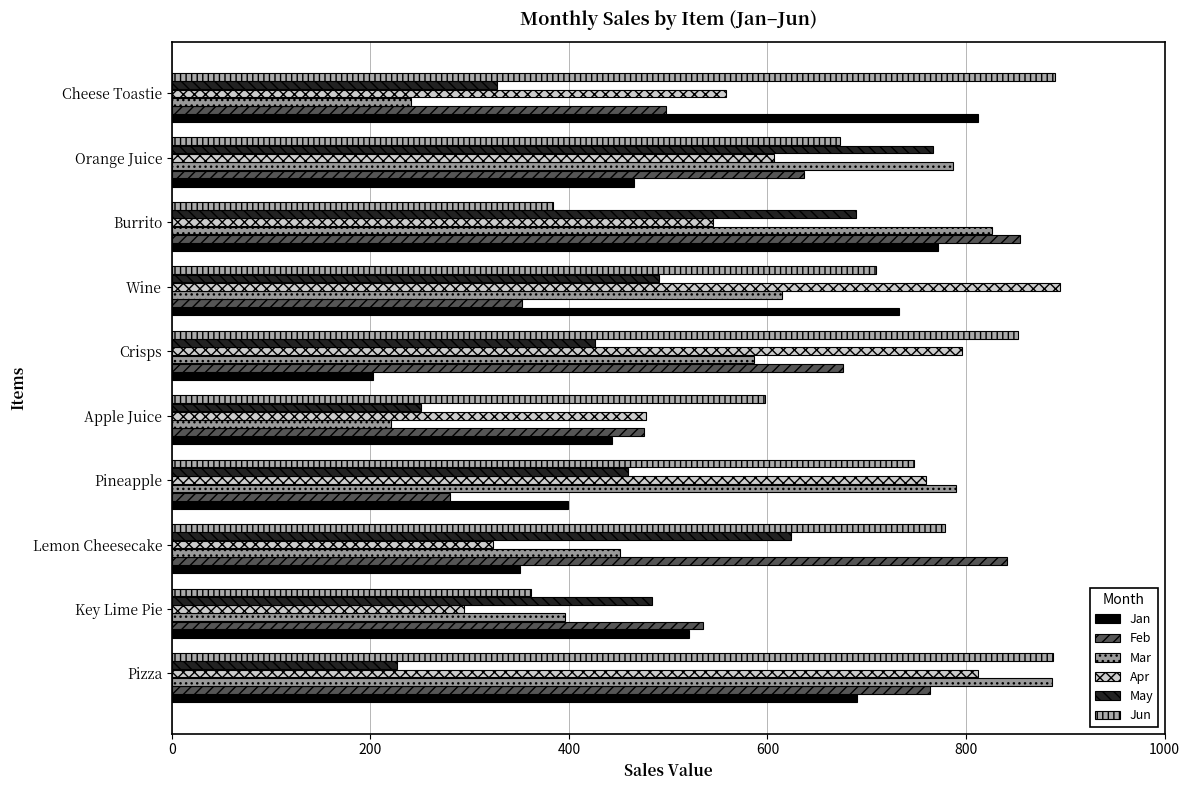

Reading left to right, transcribe all the data shown in this chart.

Jan: 690.1	520.6	350.5	398.9	443.8	202.2	732.1	772.0	465.5	811.9
Feb: 764.1	534.8	841.1	280.4	475.3	676.4	352.6	854.0	636.9	497.8
Mar: 887.0	395.8	451.8	789.7	220.2	585.9	614.5	825.7	786.5	240.8
Apr: 811.9	294.6	323.4	760.1	477.4	795.8	895.1	545.6	606.2	558.2
May: 226.6	483.2	624.0	459.9	251.3	426.1	490.4	689.5	766.3	328.0
Jun: 887.5	361.5	778.7	747.5	597.6	852.5	709.0	384.1	673.3	890.0